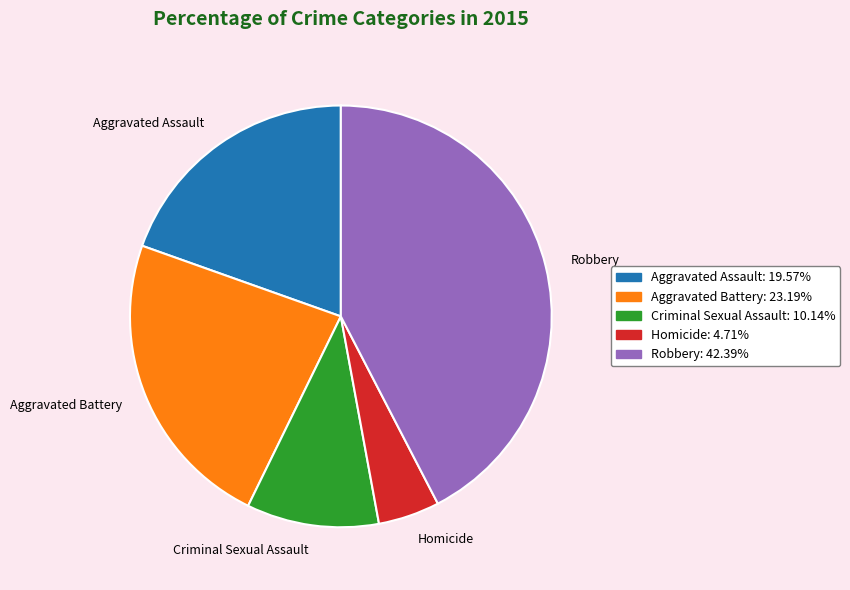

What is the ratio of the value at Aggravated Assault to the value at Criminal Sexual Assault?

1.9